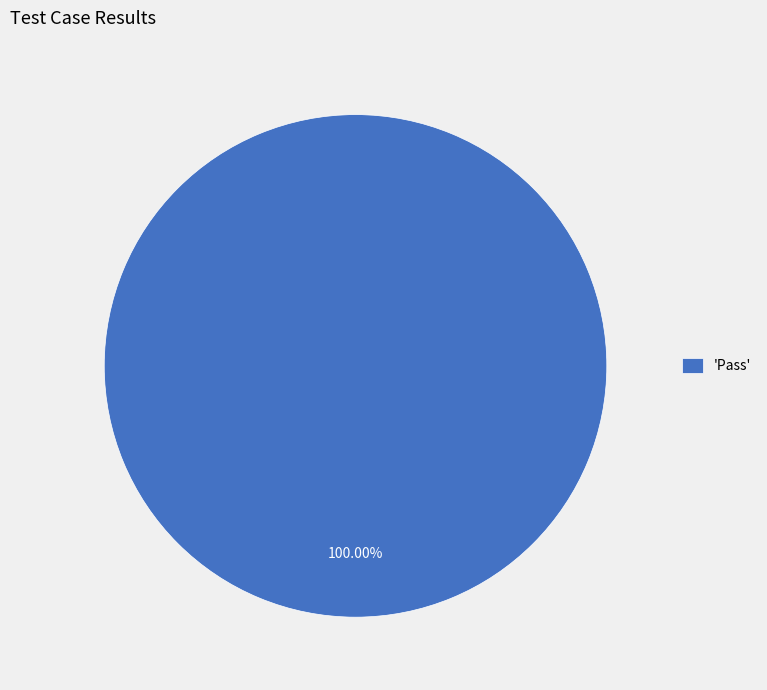

How many segments does this pie chart have?

1